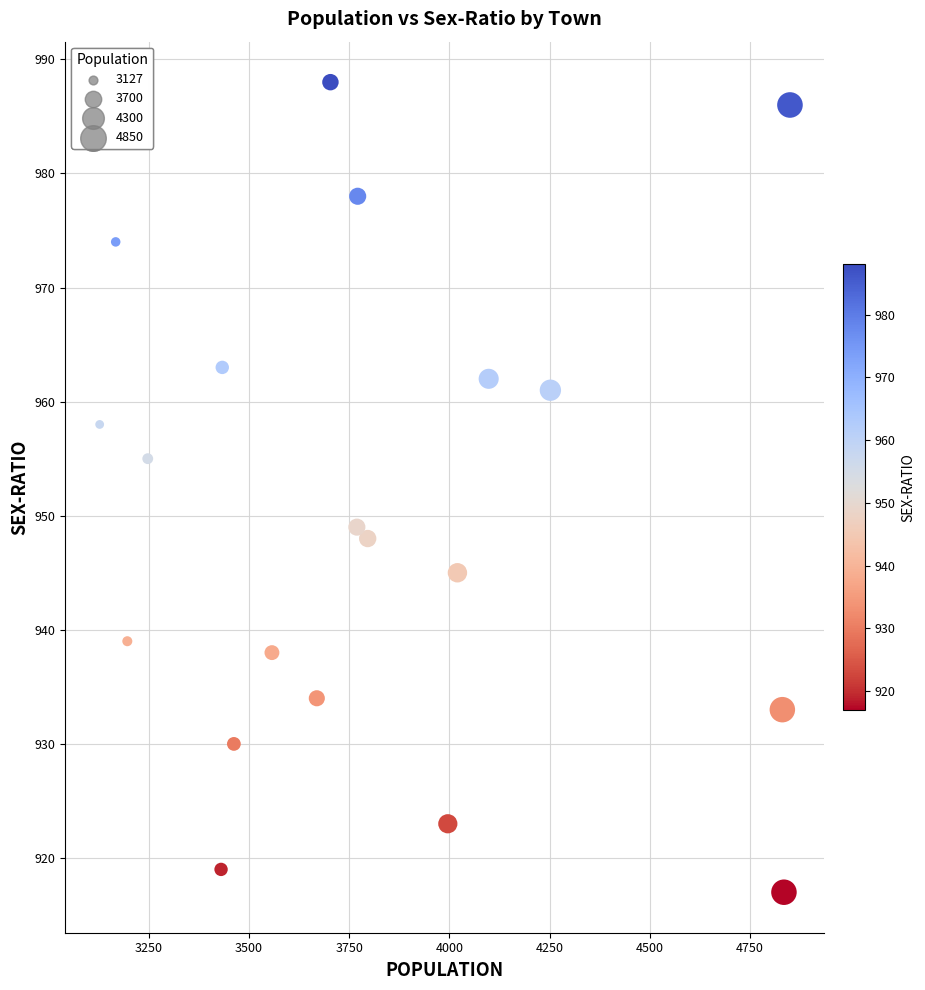

What is the range of Y values (max minus min)?

71